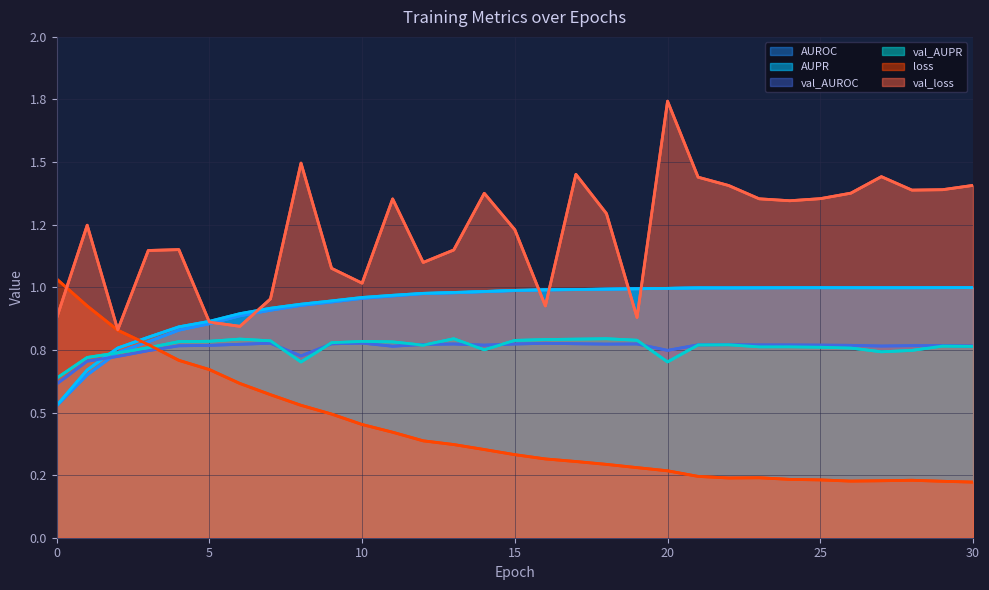

Count the val_AUROC values in the range 0 to 1.

31